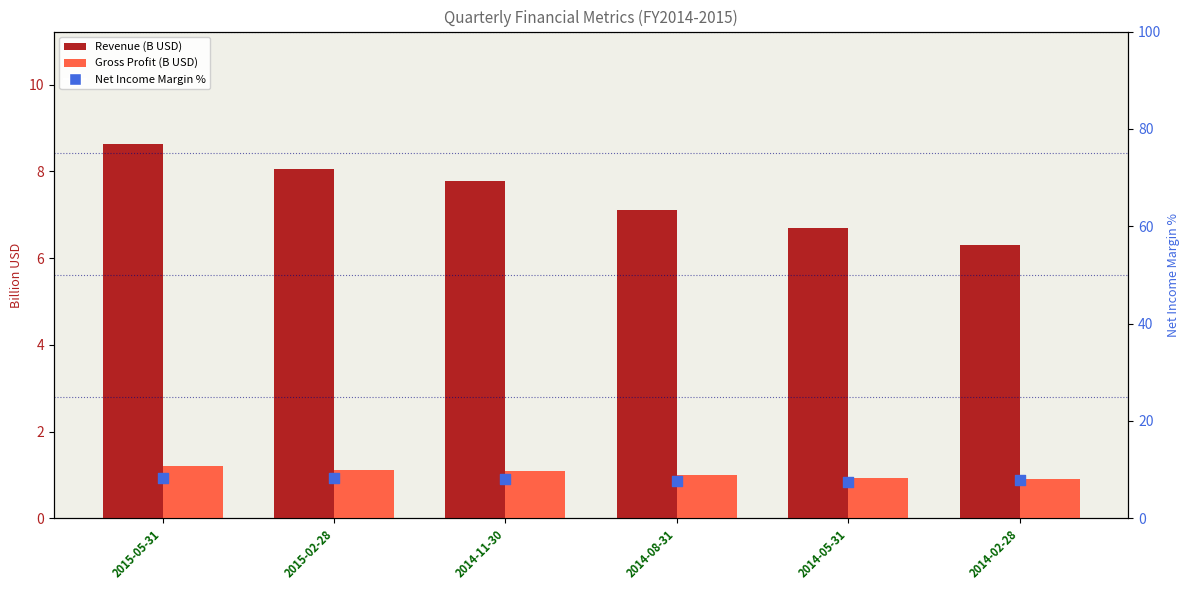

At how many categories does at least one series exceed 7?

6